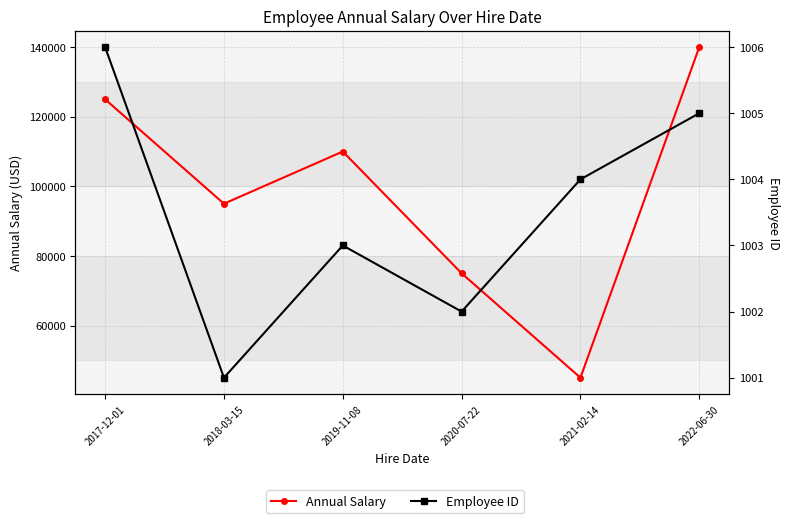

Reading right to left, transcribe all the data shown in this chart.

Annual Salary: 140000	45000	75000	110000	95000	125000
Employee ID: 1005	1004	1002	1003	1001	1006